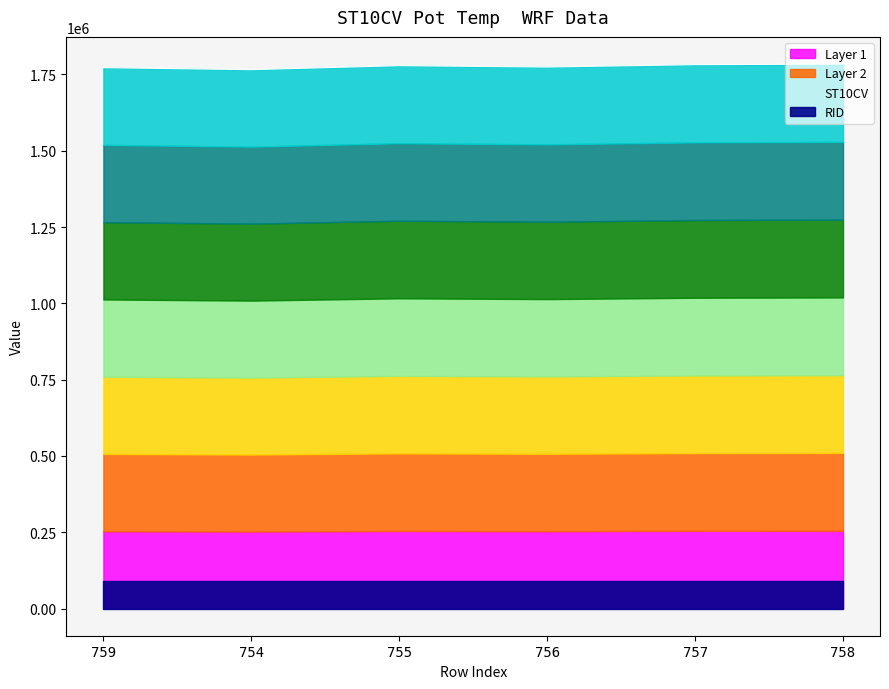

What is the difference between the maximum and second lowest values?

11610